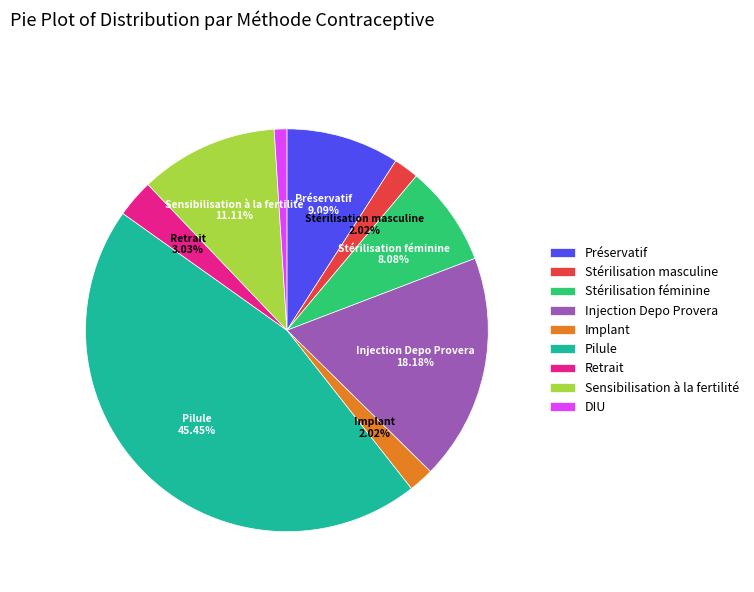

Is there any slice that represents more than half of the pie?

No